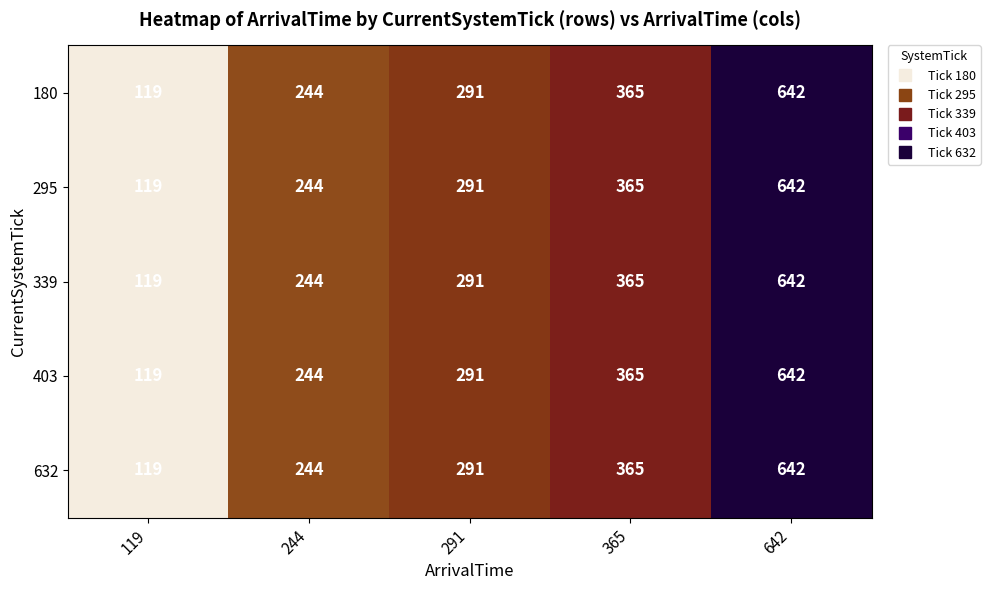

Rank the categories by 339 value from highest to lowest.

642, 365, 291, 244, 119